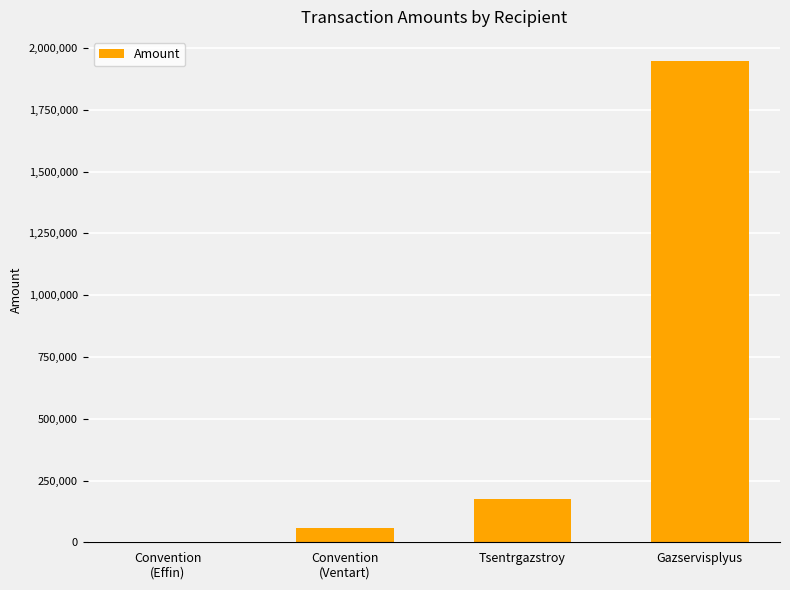

How many distinct data groups are displayed?

1